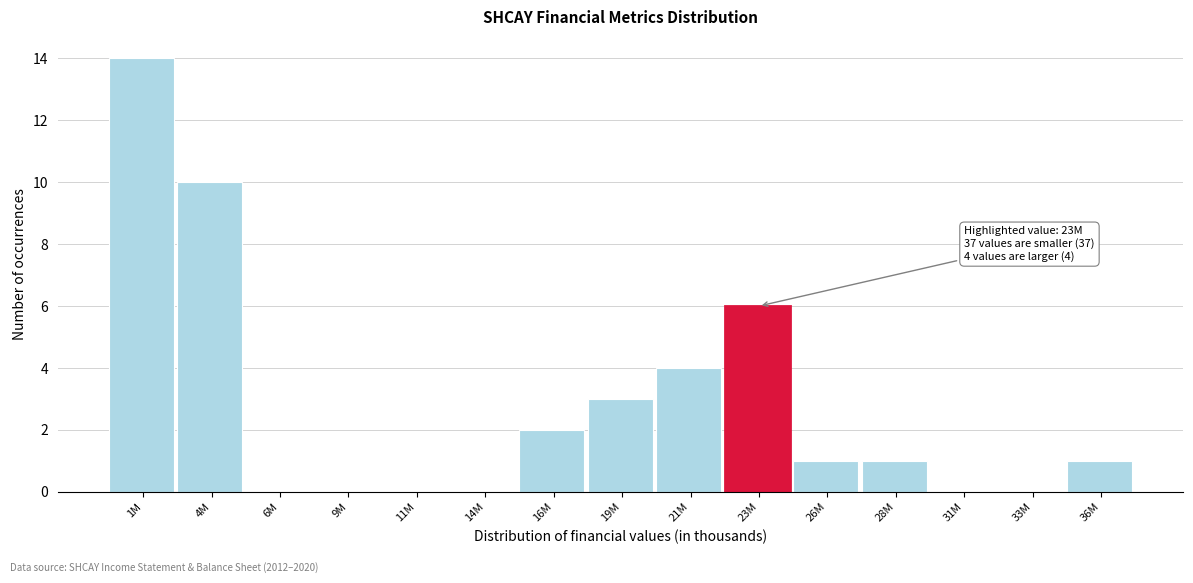

Reading left to right, what are all the values shown in this chart?

1M=14	4M=10	6M=0	9M=0	11M=0	14M=0	16M=2	19M=3	21M=4	23M=6	26M=1	28M=1	31M=0	33M=0	36M=1